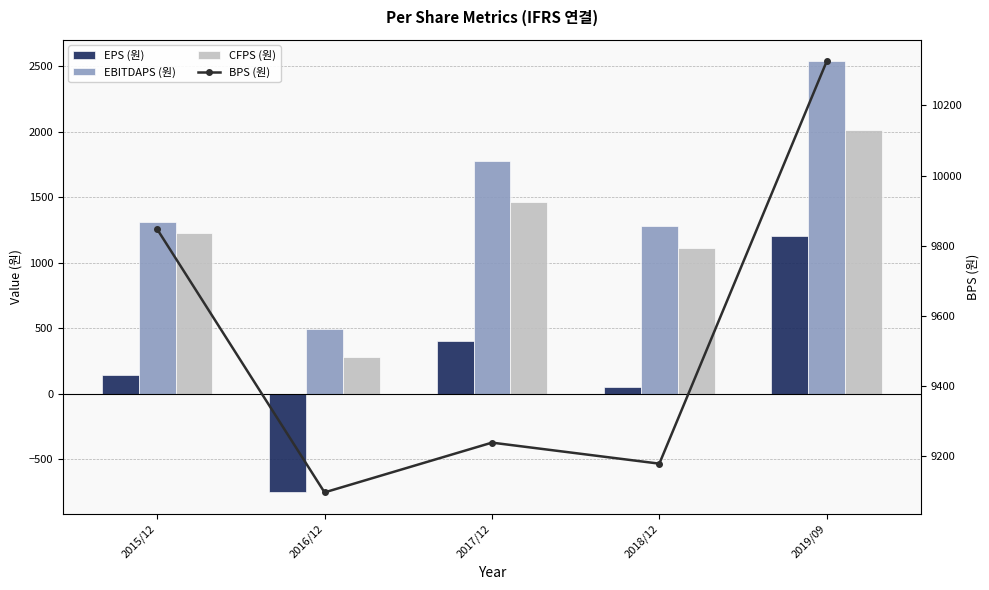

What is the approximate value of CFPS (원) at 2015/12?

1225